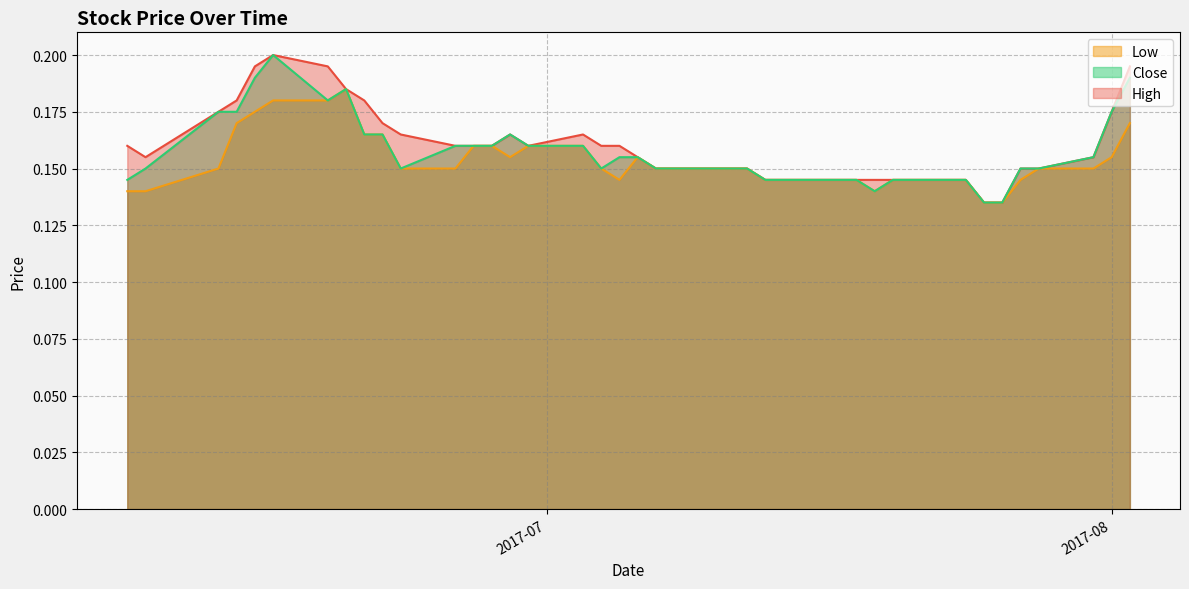

True or false: High and Low cross at least once.

False